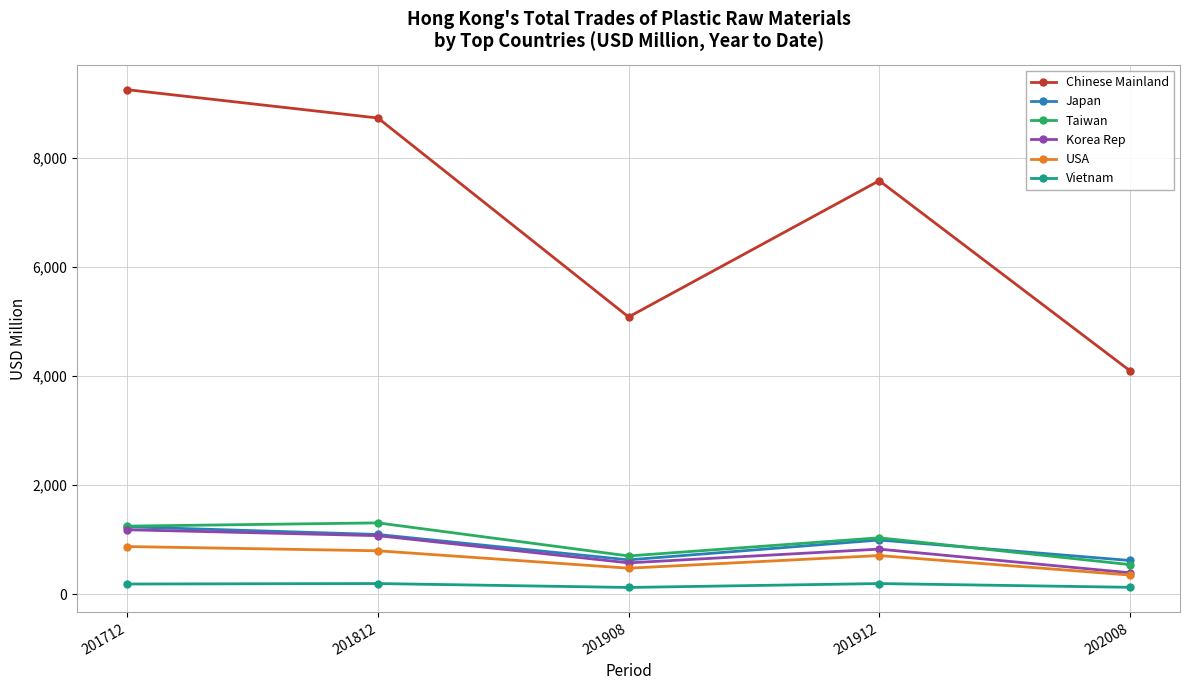

Which series has the largest range (max minus min)?

Chinese Mainland